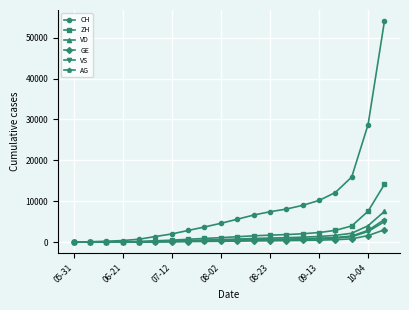

Which series has the largest range (max minus min)?

CH